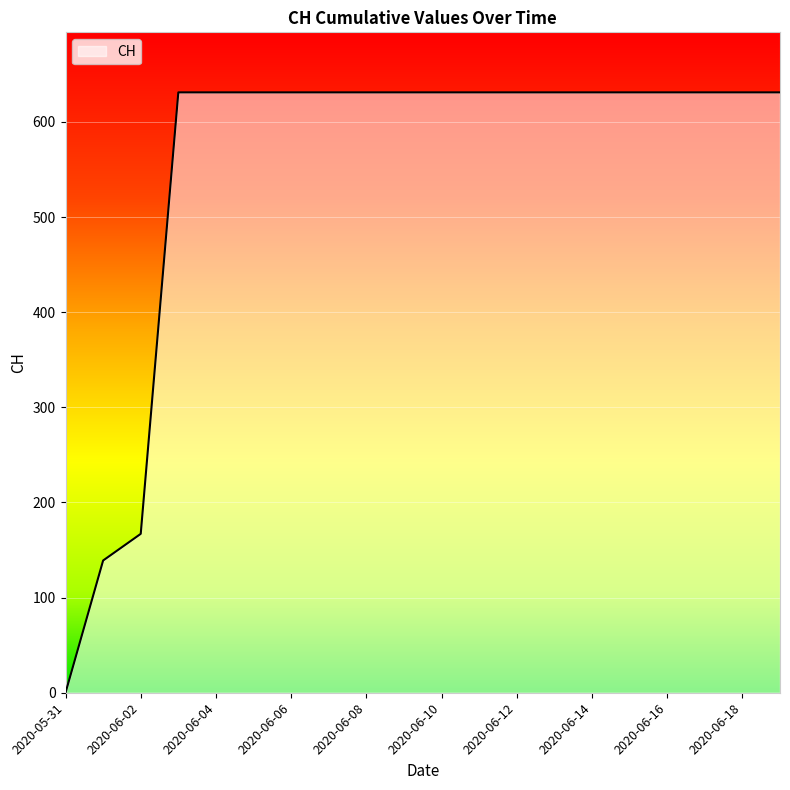

What is the maximum value shown in the chart?

631